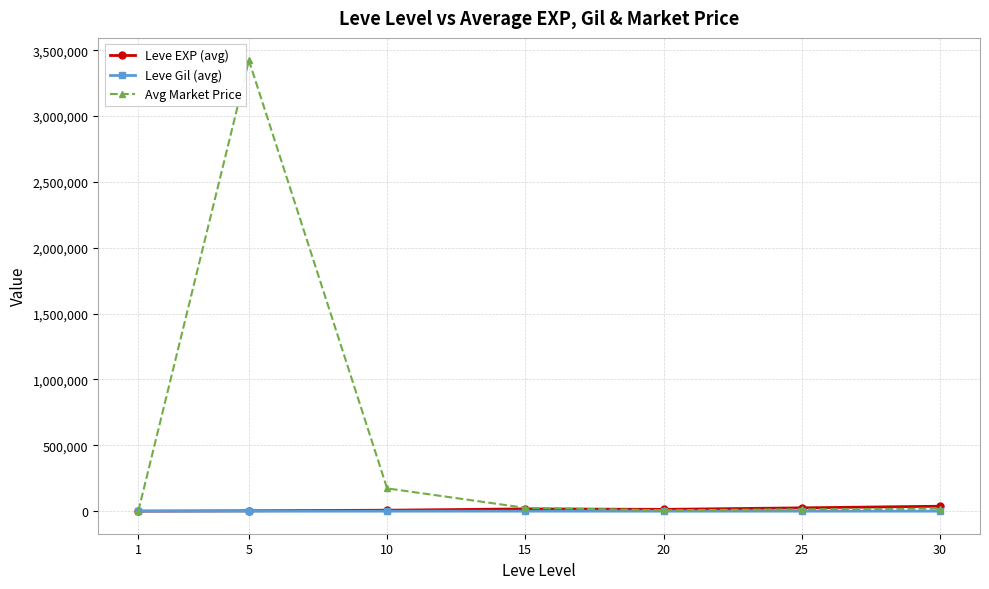

Is it true that Leve Gil (avg) equals 220.8 at 20?

True